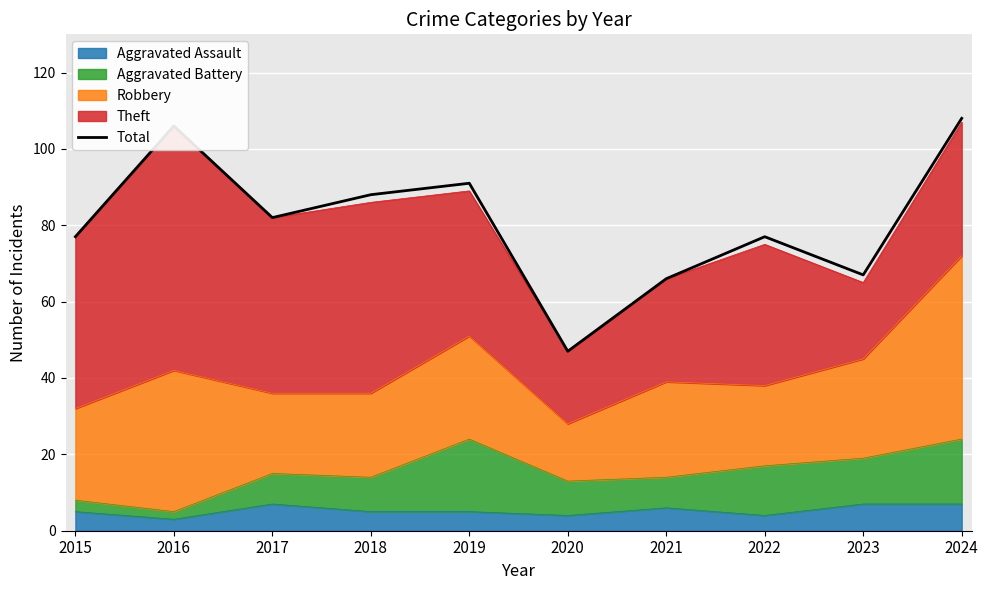

Rank the categories by value from highest to lowest.

2024, 2016, 2019, 2018, 2017, 2015, 2022, 2023, 2021, 2020